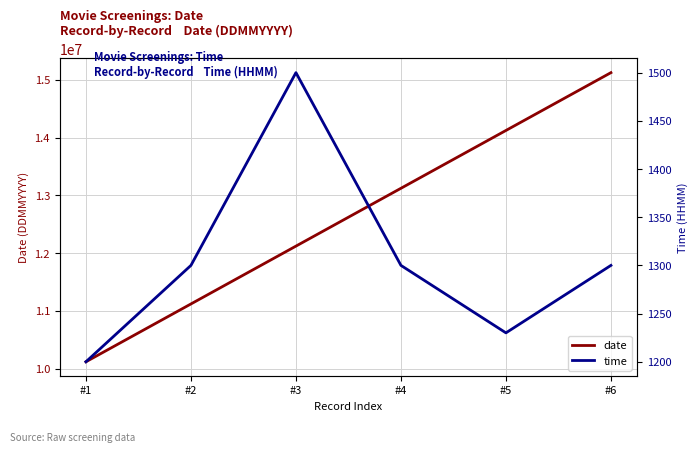

Where is the first local minimum for time?

#5